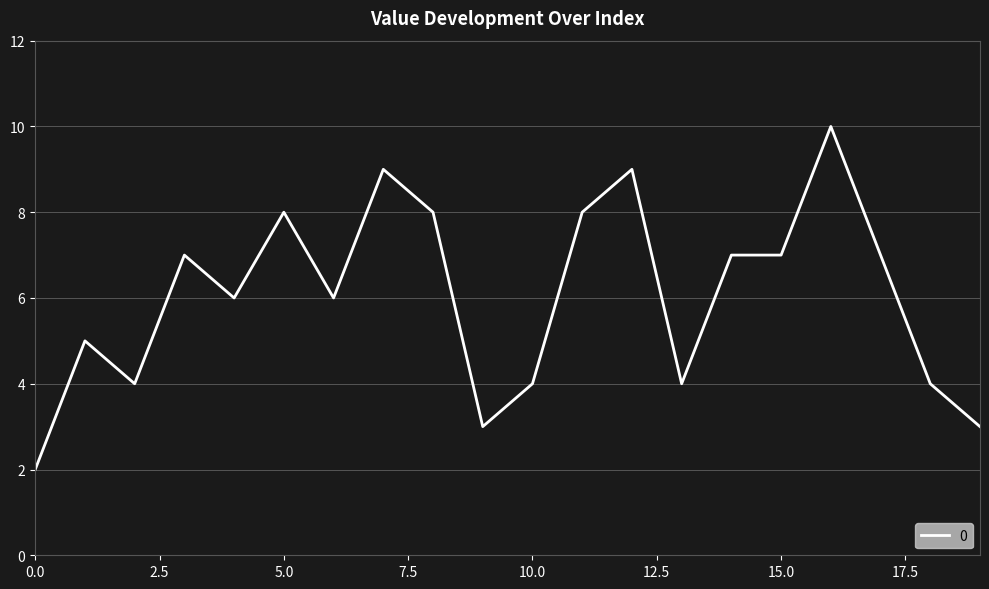

What is the greatest value displayed?

10